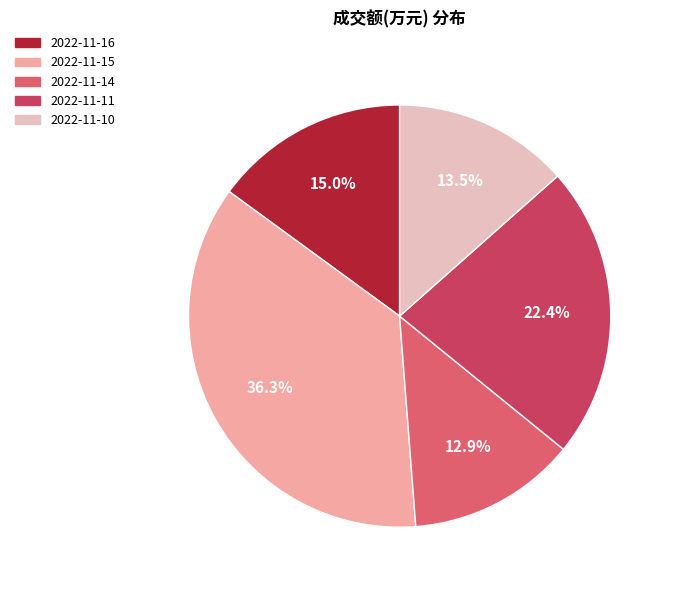

Is there a majority slice in this chart?

No